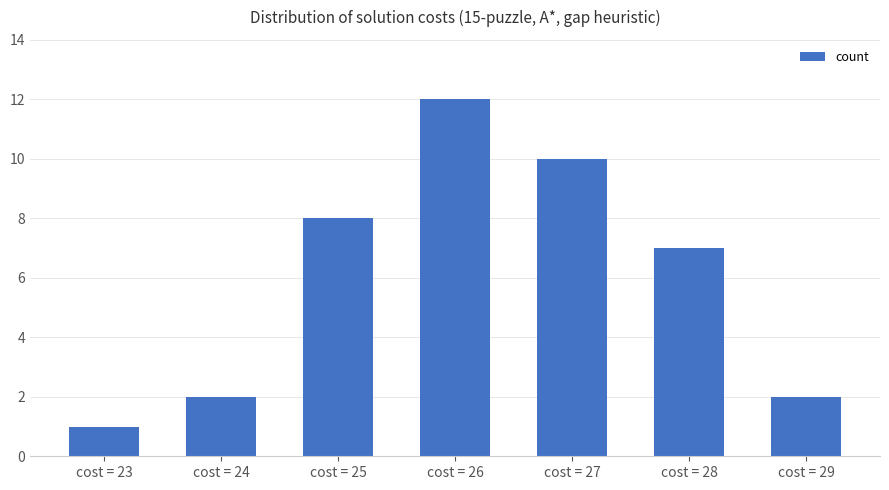

What is the minimum value shown in the chart?

1